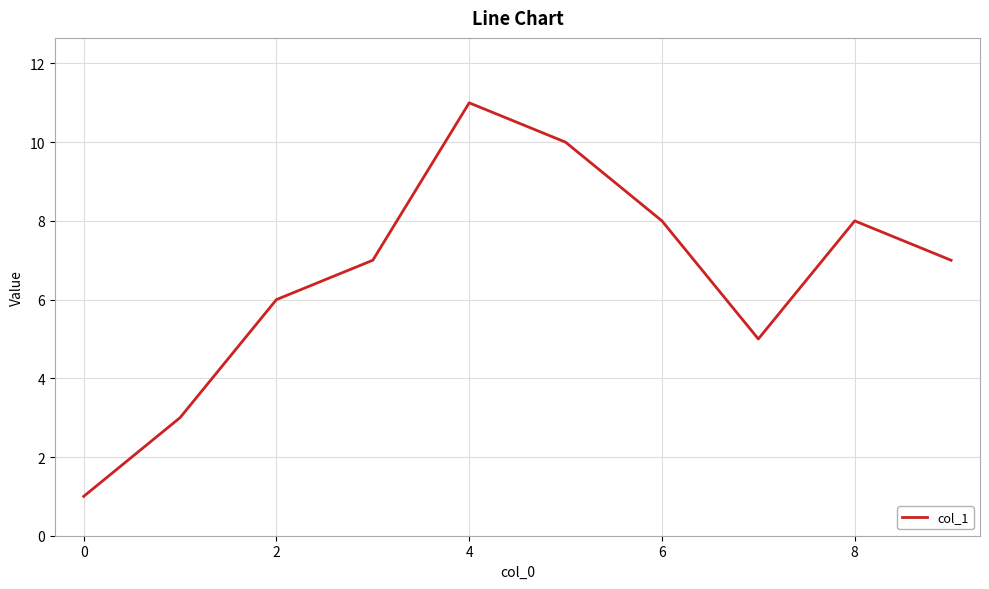

What is the difference between the maximum and minimum values?

10